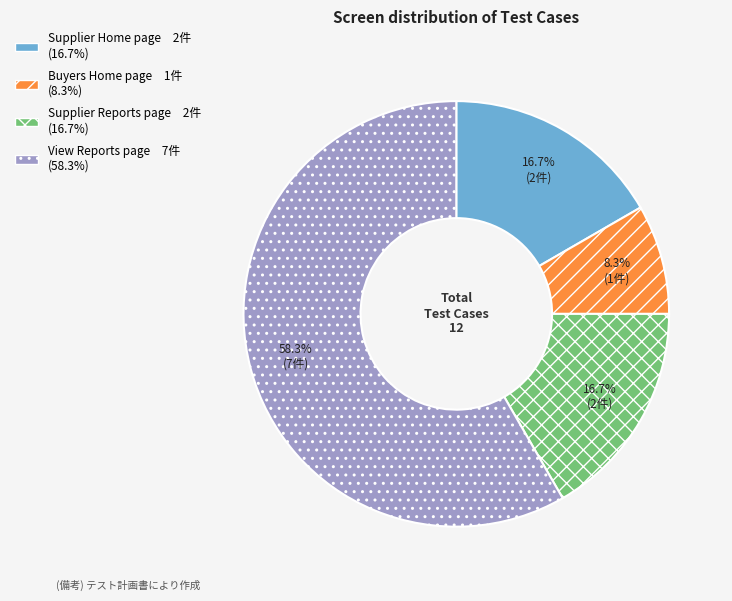

What is the ratio of the value at Supplier Reports page to the value at Buyers Home page?

2.0